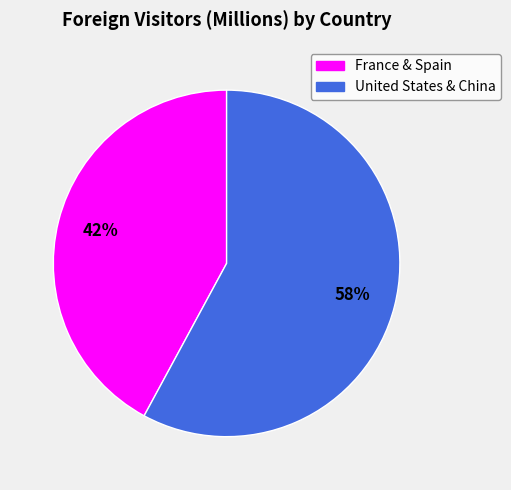

To the nearest percent, what is the difference between the largest and smallest slice percentages?

16%